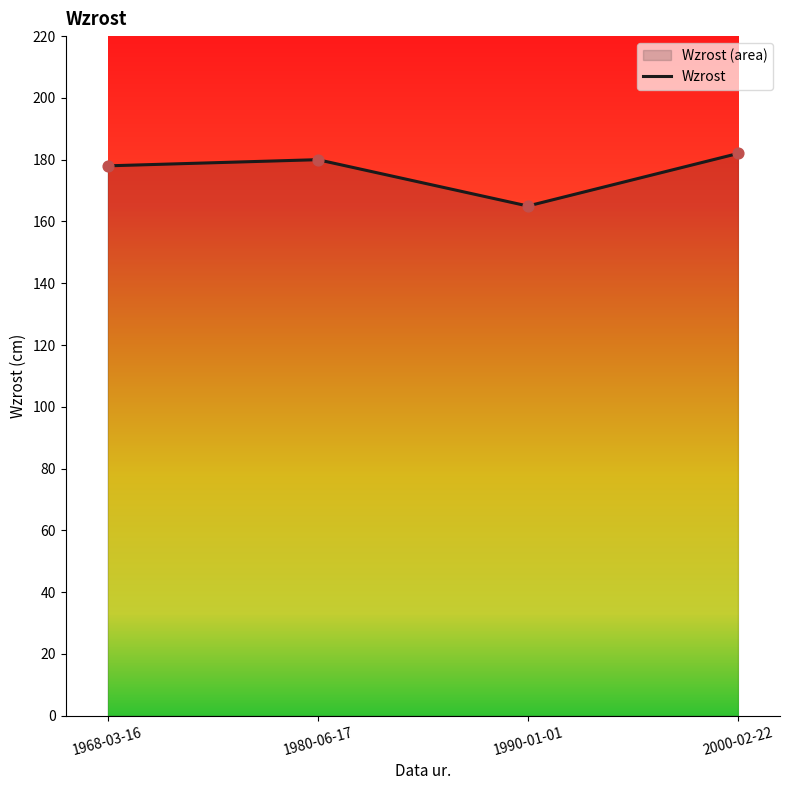

Between 2000-02-22 and 1990-01-01, which is larger?

2000-02-22